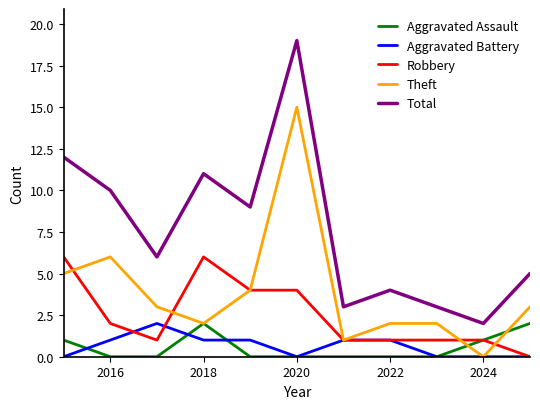

Which series has the widest spread of values?

Total